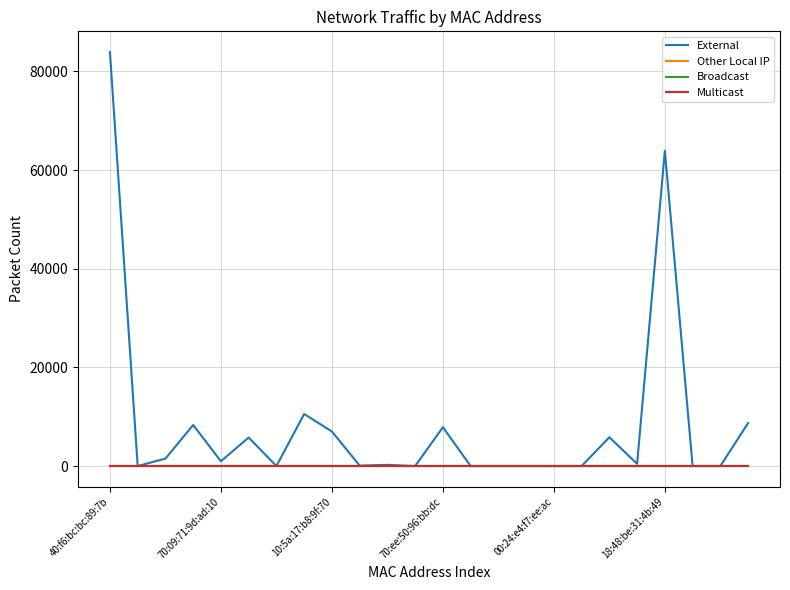

How many lines are shown in the chart?

4